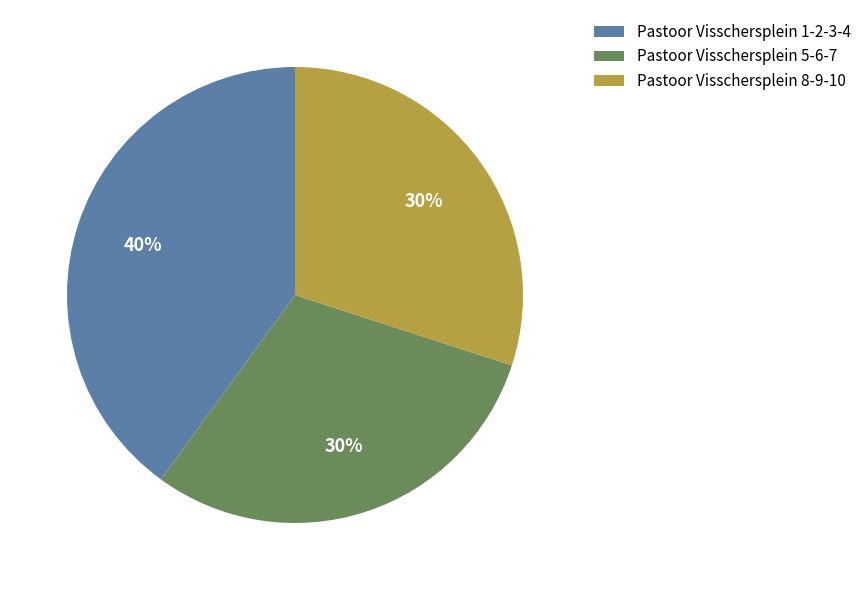

Which category has the biggest portion of the pie?

Pastoor Visschersplein 1-2-3-4